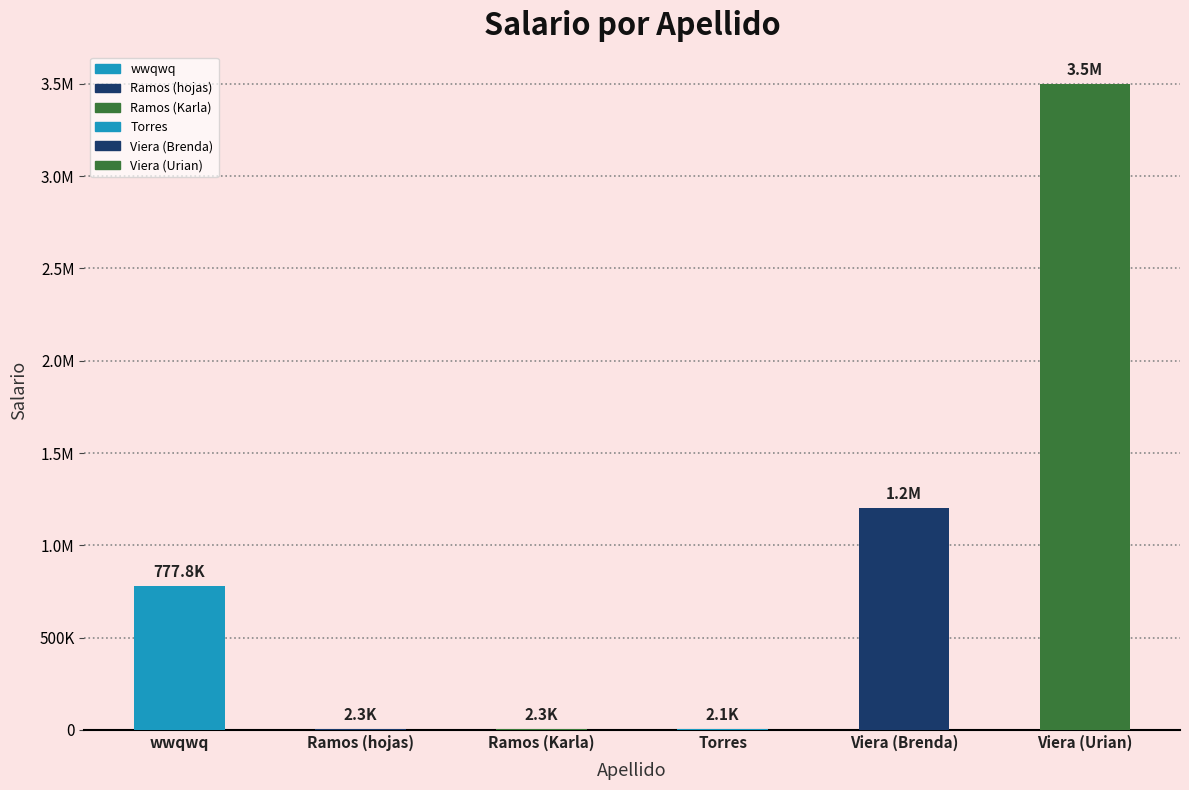

How many data points does each series have?

6